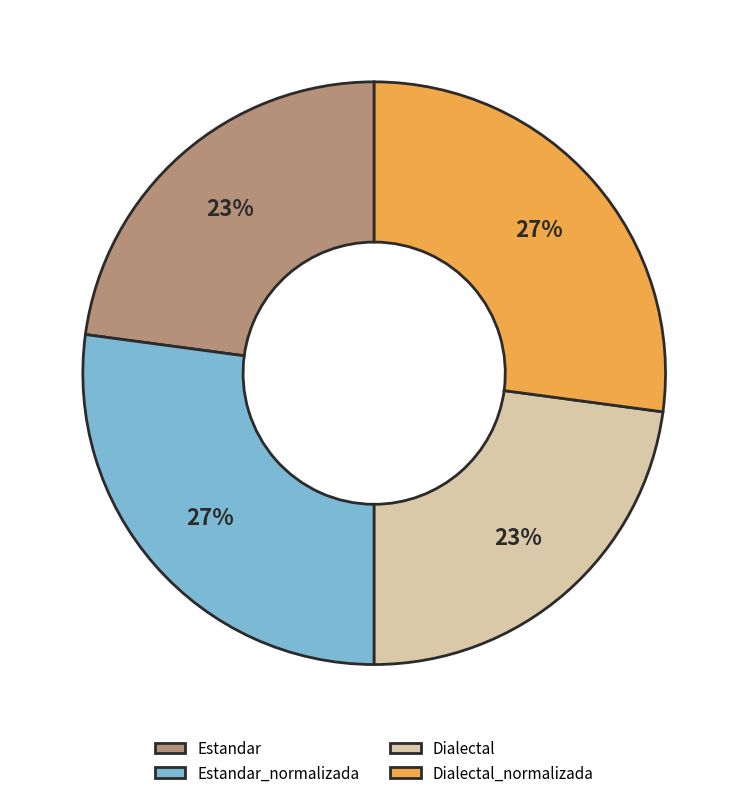

The Estandar_normalizada slice represents 36% of the pie. True or false?

False